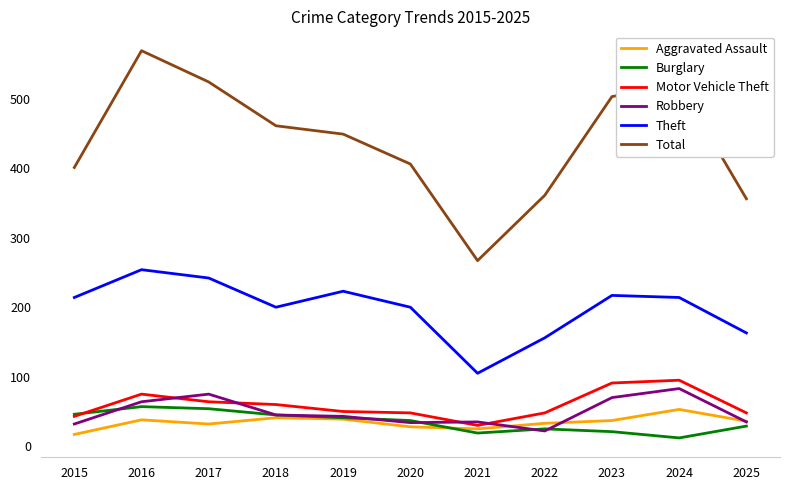

True or false: Motor Vehicle Theft and Total intersect in this chart.

False